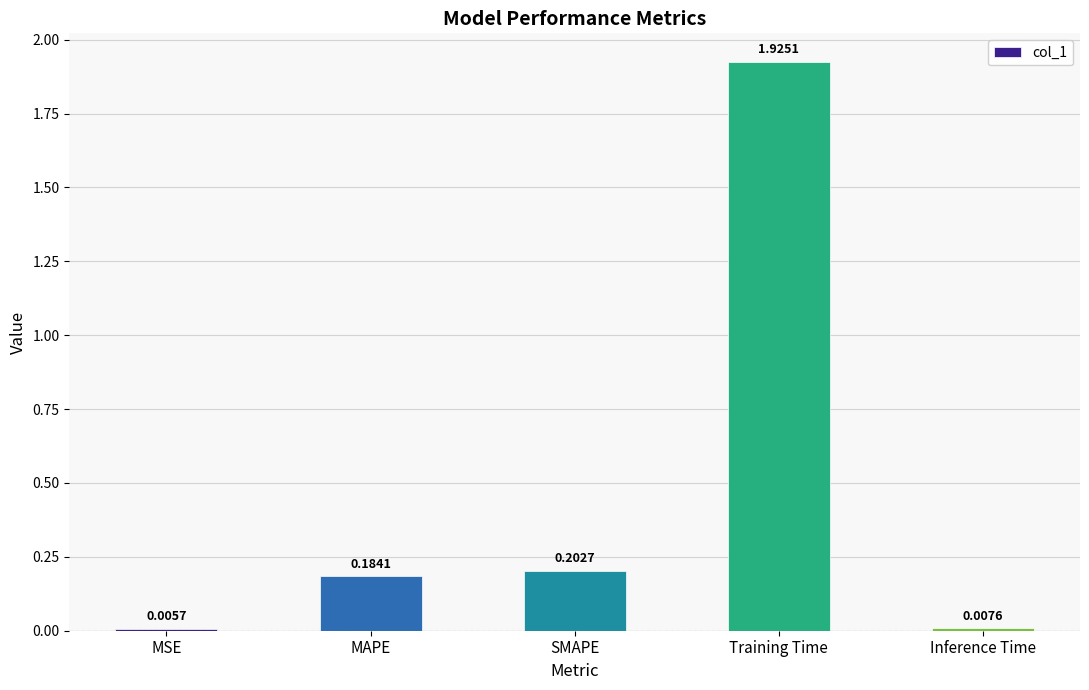

What is the change in value from SMAPE to Training Time?

+1.7